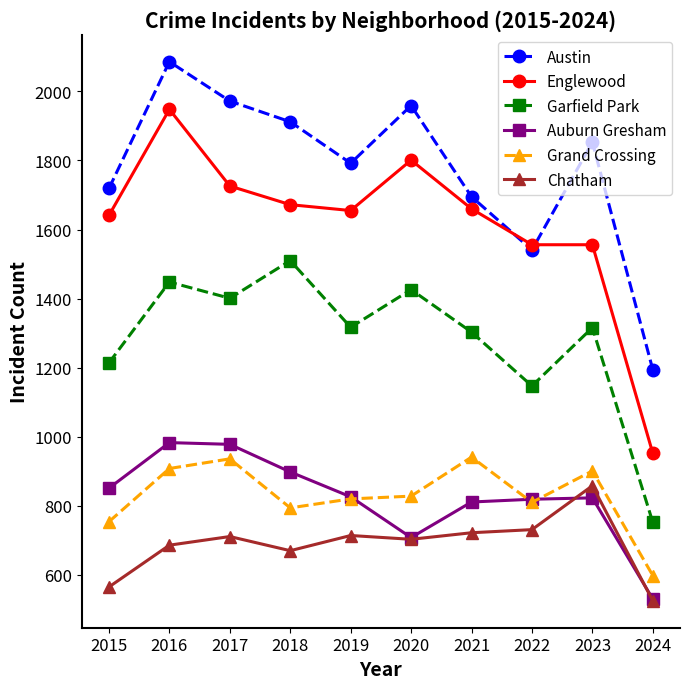

List the series in order of their peak value, lowest first.

Chatham, Grand Crossing, Auburn Gresham, Garfield Park, Englewood, Austin